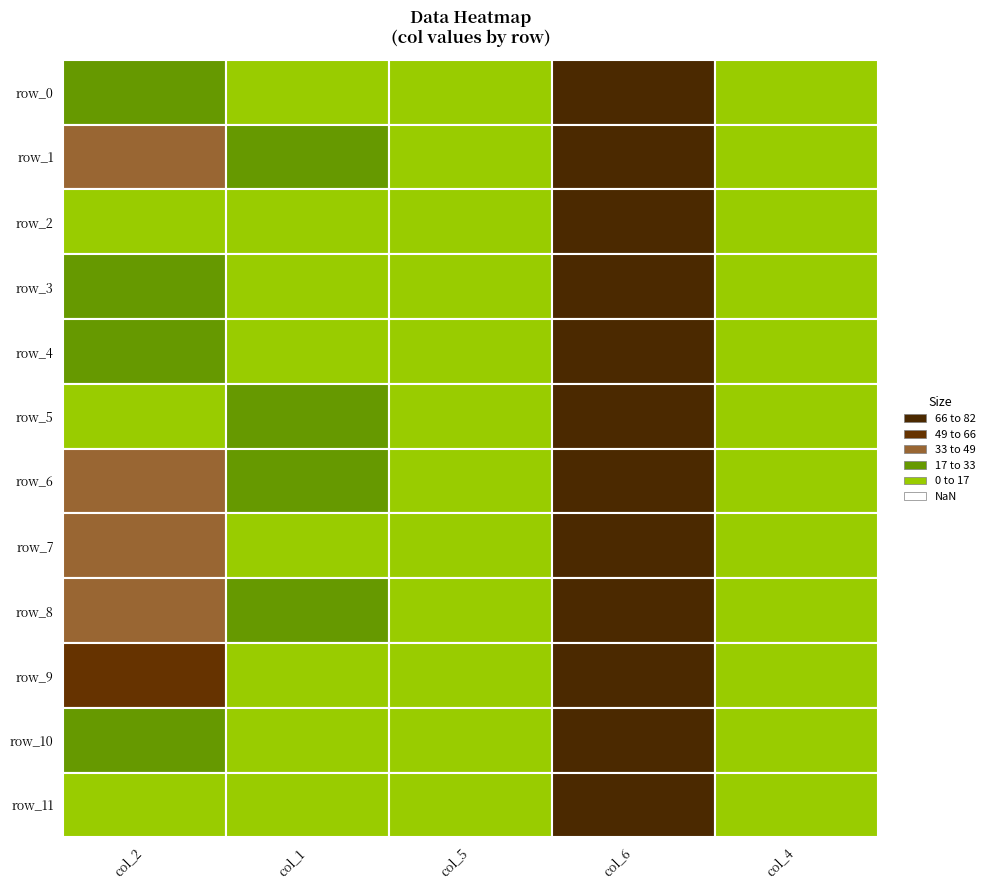

What is the difference between the maximum and minimum values in the col_5 series?

5